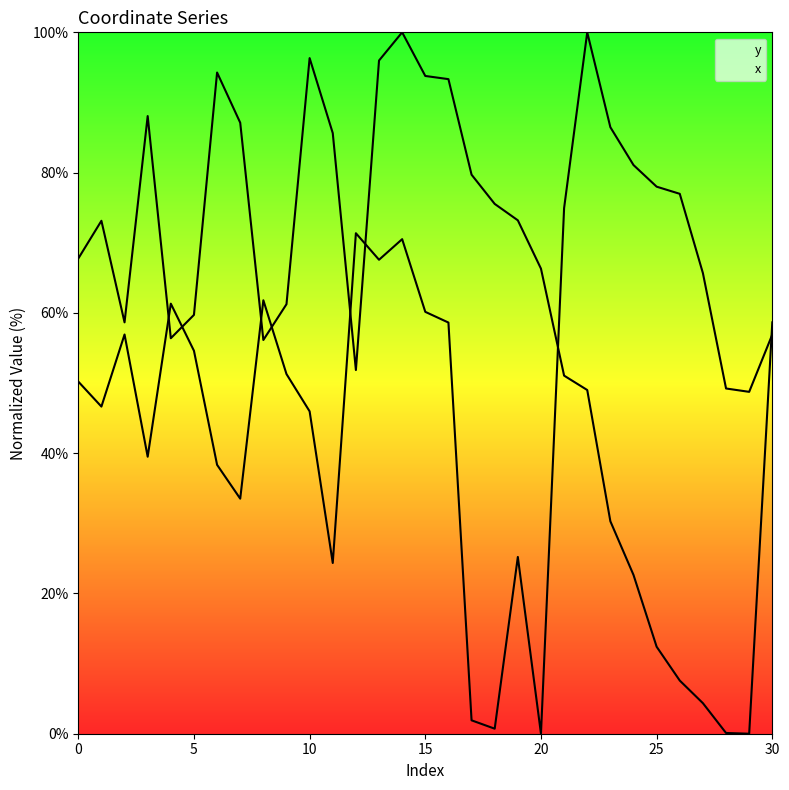

At which category is the sum across all series the highest?

14